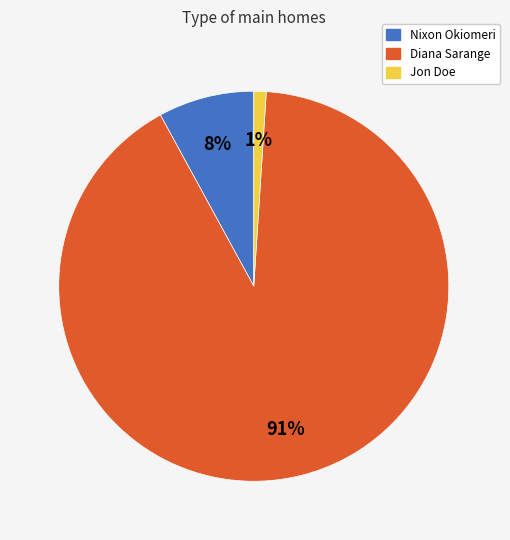

Is the sum of Diana Sarange and Nixon Okiomeri greater than half?

Yes